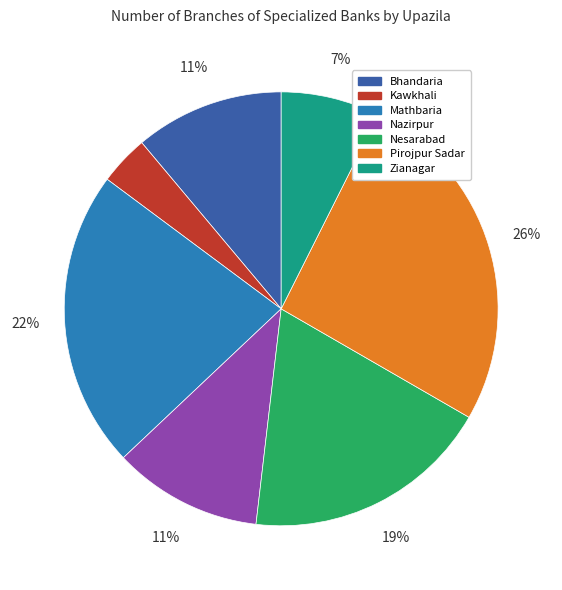

Combined, do Nesarabad and Pirojpur Sadar account for over 50%?

No